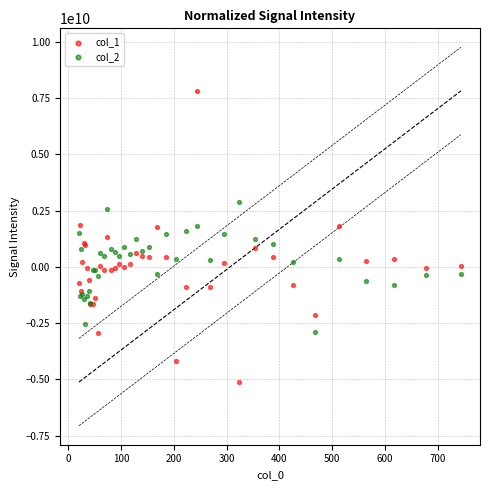

Which series reaches the maximum Y coordinate?

col_1